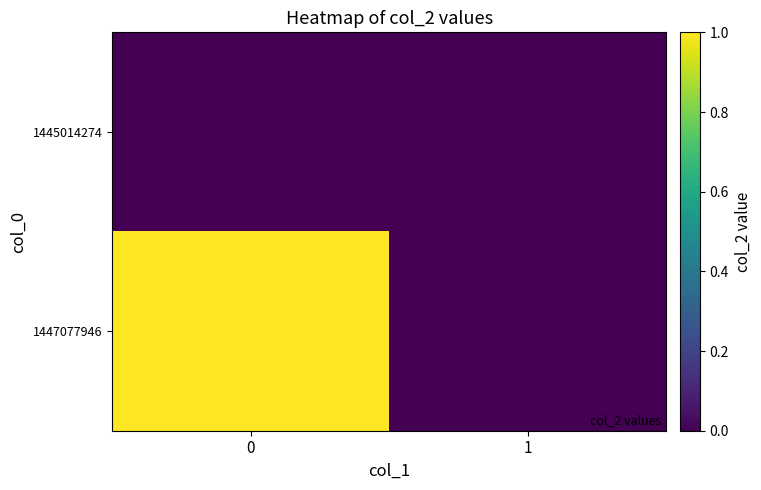

Reading right to left, list all the values displayed in this chart.

1445014274: 1=0	0=0
1447077946: 1=0	0=1